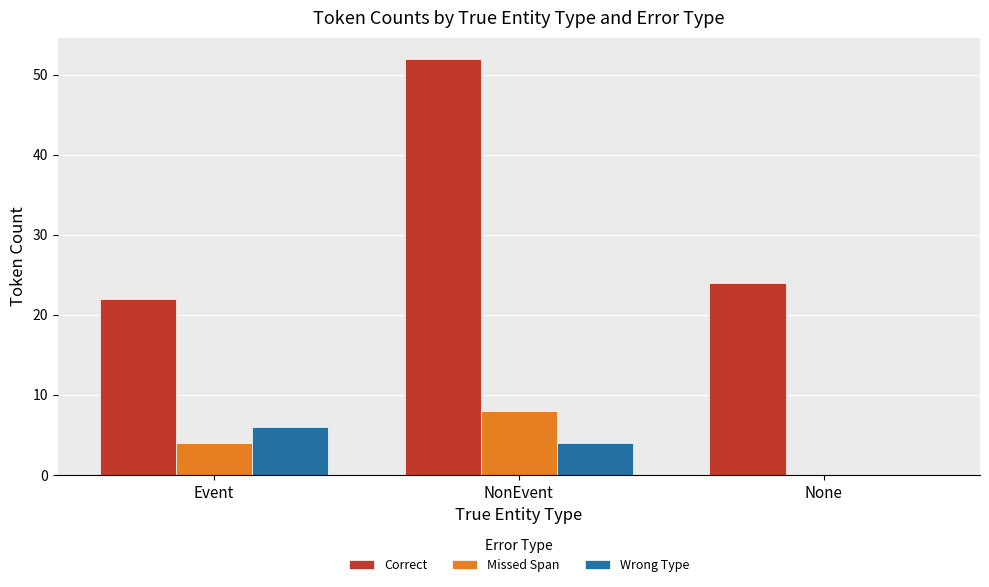

Which series has the largest total across all categories?

Correct